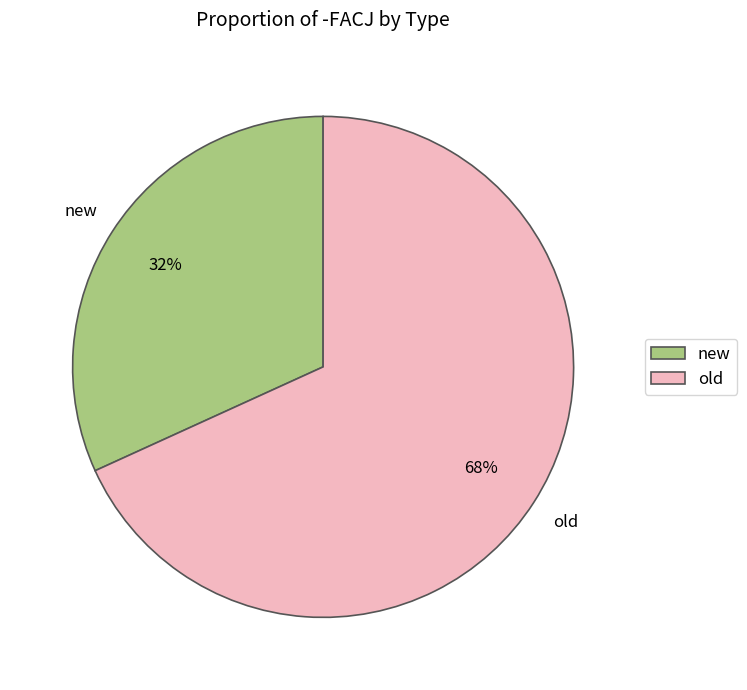

To the nearest percent, what is the difference between the largest and smallest slice percentages?

36%